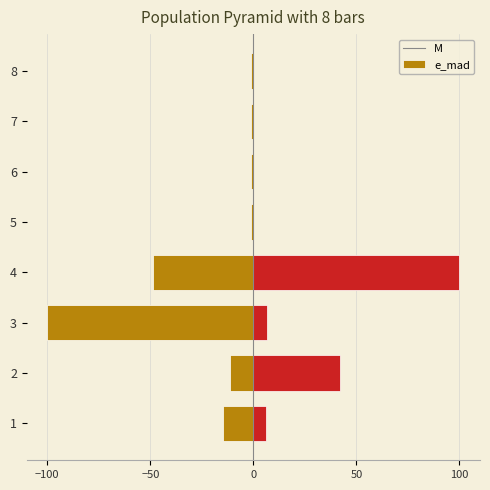

What is the highest value of the e_mad series?

100.0